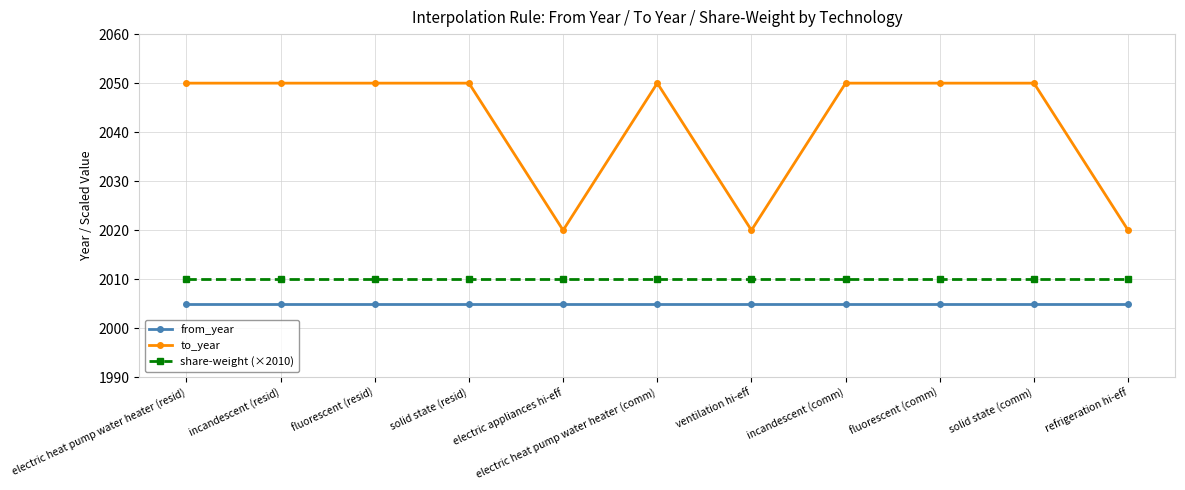

What is the label of the 10th point from the right?

incandescent (resid)